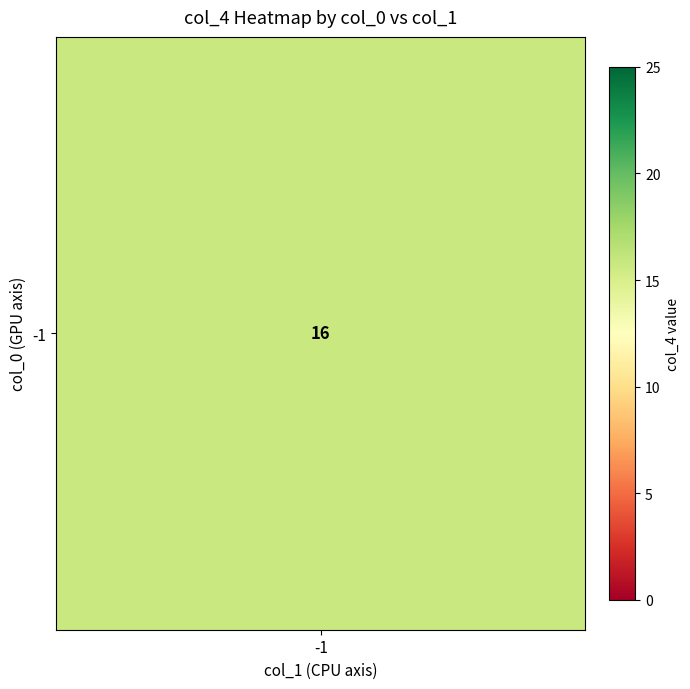

Between 7 and 4, which is larger?

7